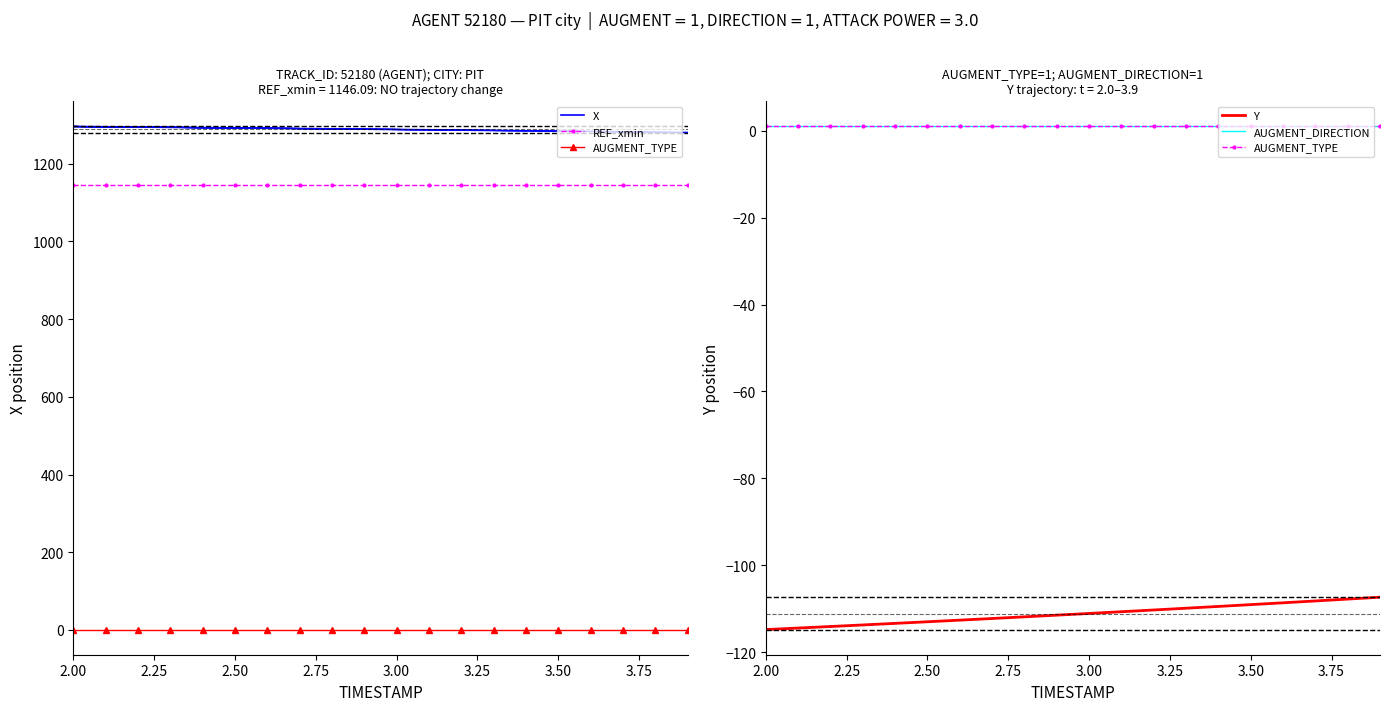

Where is REF_xmin nearest to the value 1146?

2.00